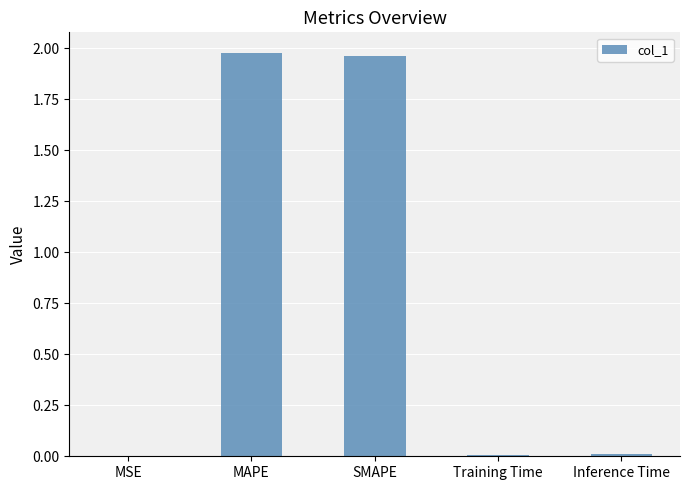

The value at Training Time is 0.0. True or false?

True